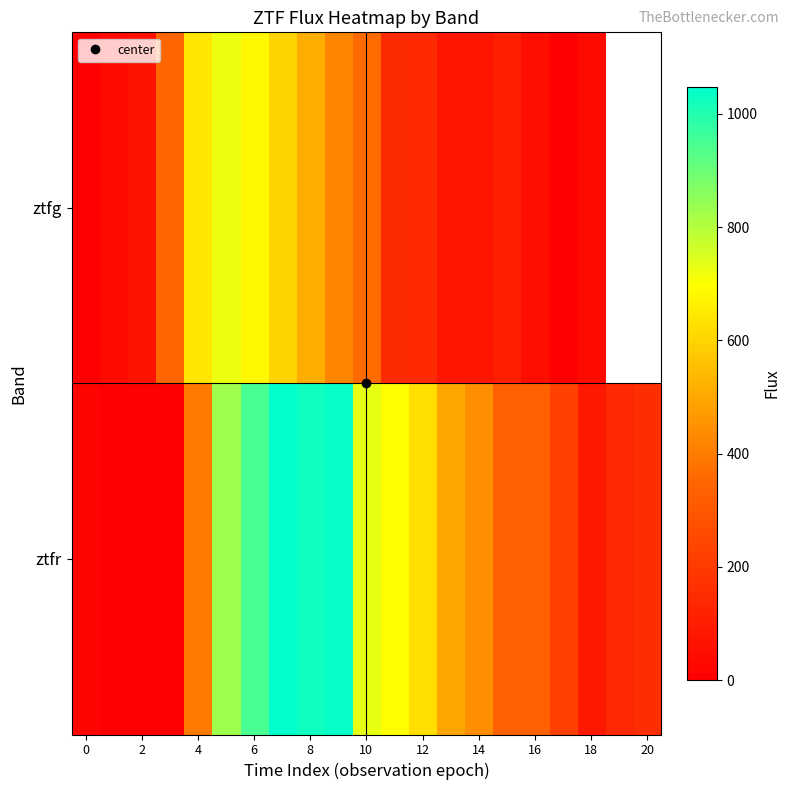

What is the highest value of the ztfg series?

723.0